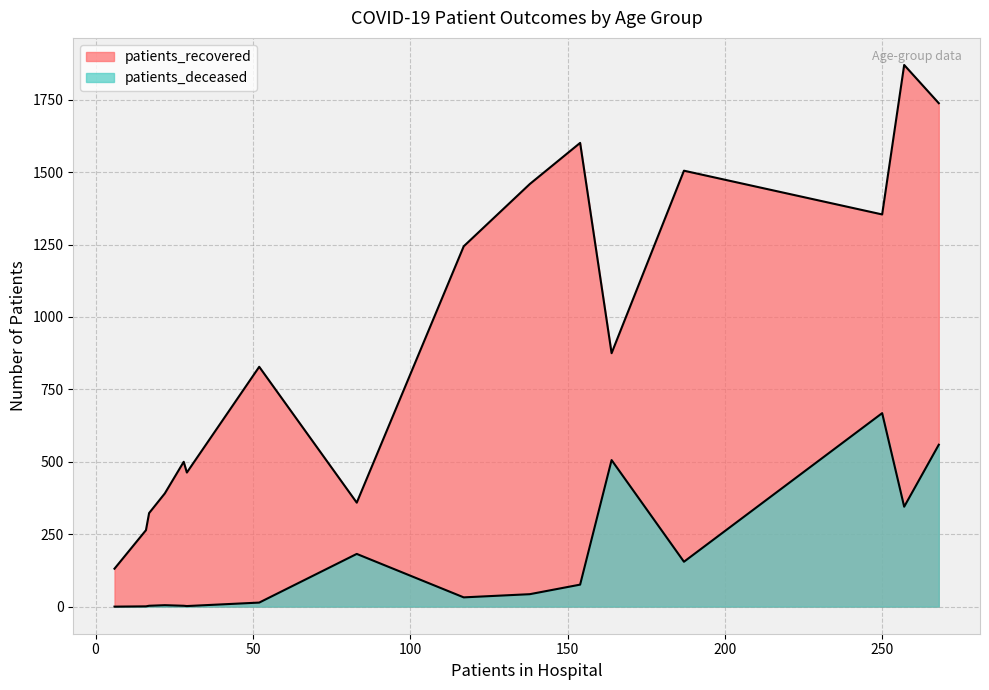

True or false: patients_recovered and patients_deceased cross at least once.

False